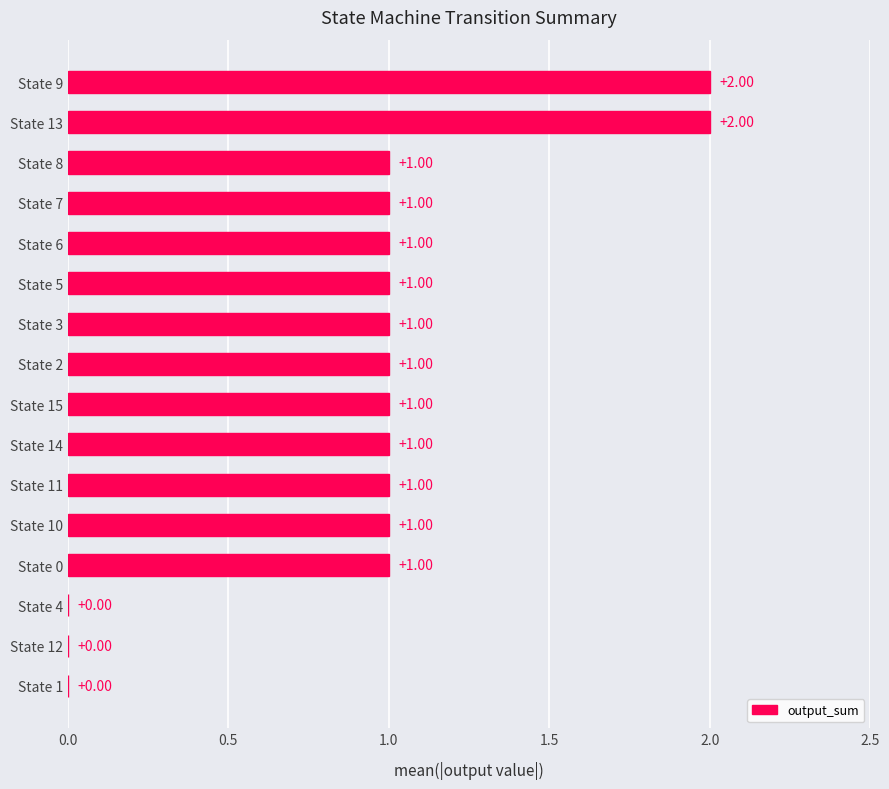

Approximately how many times larger is the value at State 5 compared to State 13?

0.5